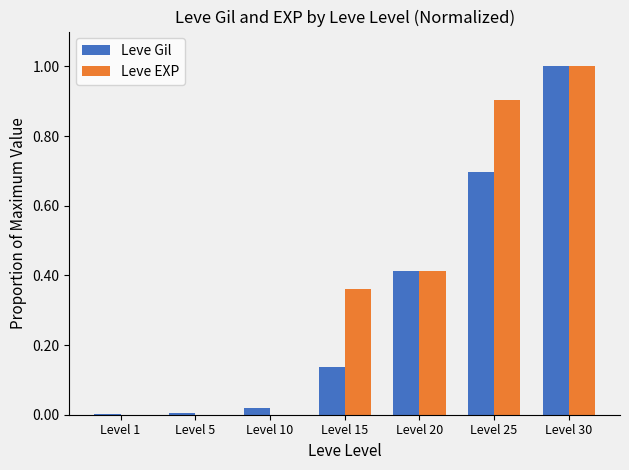

At which label does Leve Gil reach its peak?

Level 30